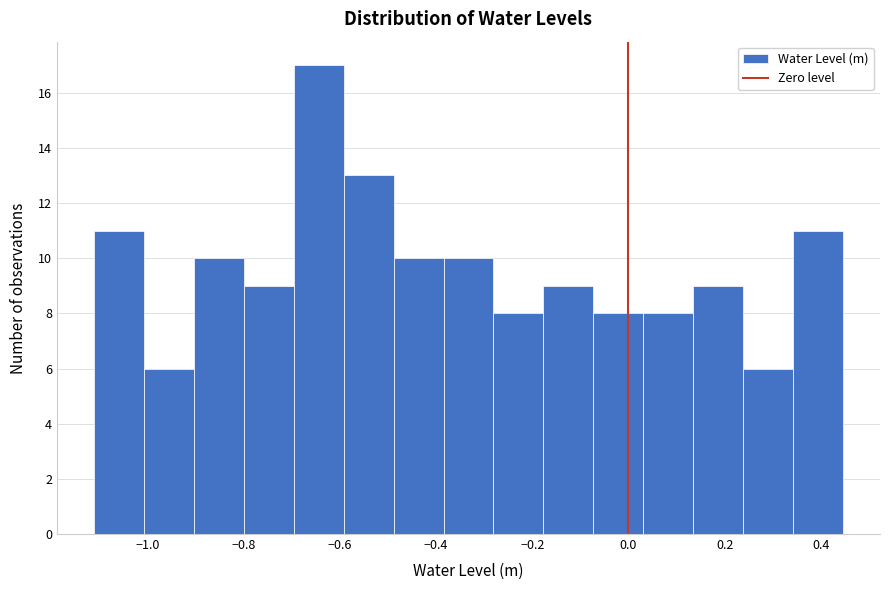

Reading left to right, list every bar in this chart as the range it spans on the x-axis followed by its height. Neither the bar edges nor the heights are printed on the chart, so give them approximately, as read against the axes.

-1.10 to -1.00: 11
-1.00 to -0.90: 6
-0.90 to -0.80: 10
-0.80 to -0.70: 9
-0.70 to -0.60: 17
-0.60 to -0.48: 13
-0.48 to -0.38: 10
-0.38 to -0.28: 10
-0.28 to -0.18: 8
-0.18 to -0.08: 9
-0.08 to 0.04: 8
0.04 to 0.14: 8
0.14 to 0.24: 9
0.24 to 0.34: 6
0.34 to 0.44: 11